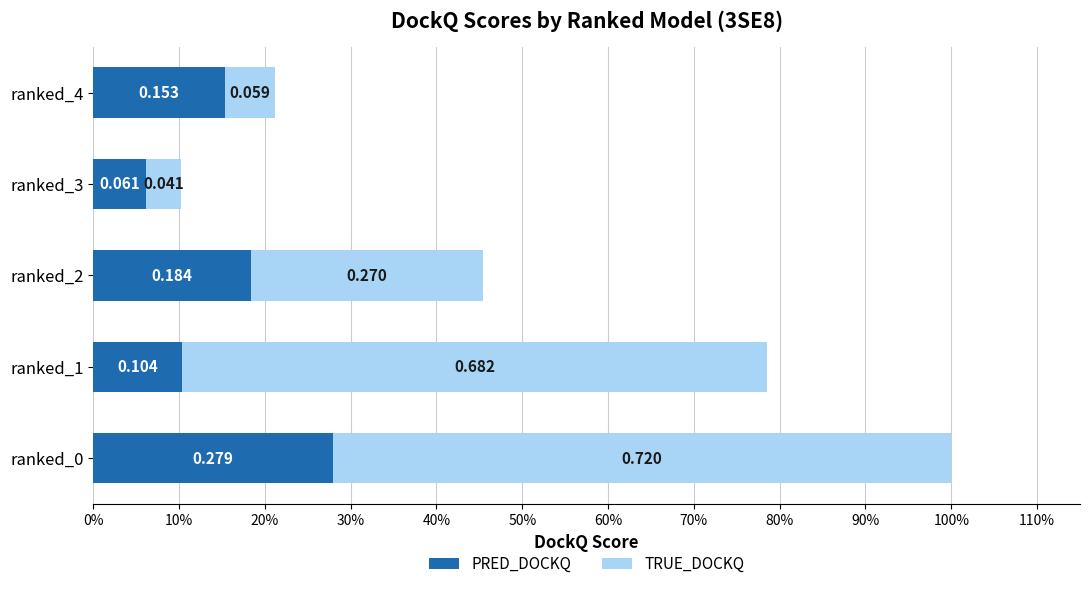

What are all the series names shown in the legend?

PRED_DOCKQ, TRUE_DOCKQ